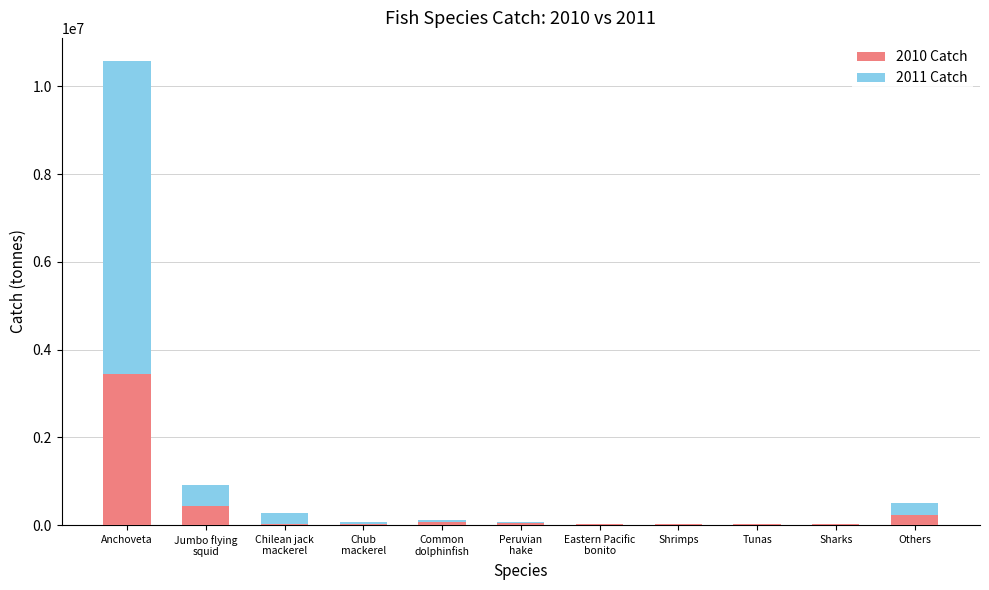

At which category is the sum across all series the highest?

Anchoveta